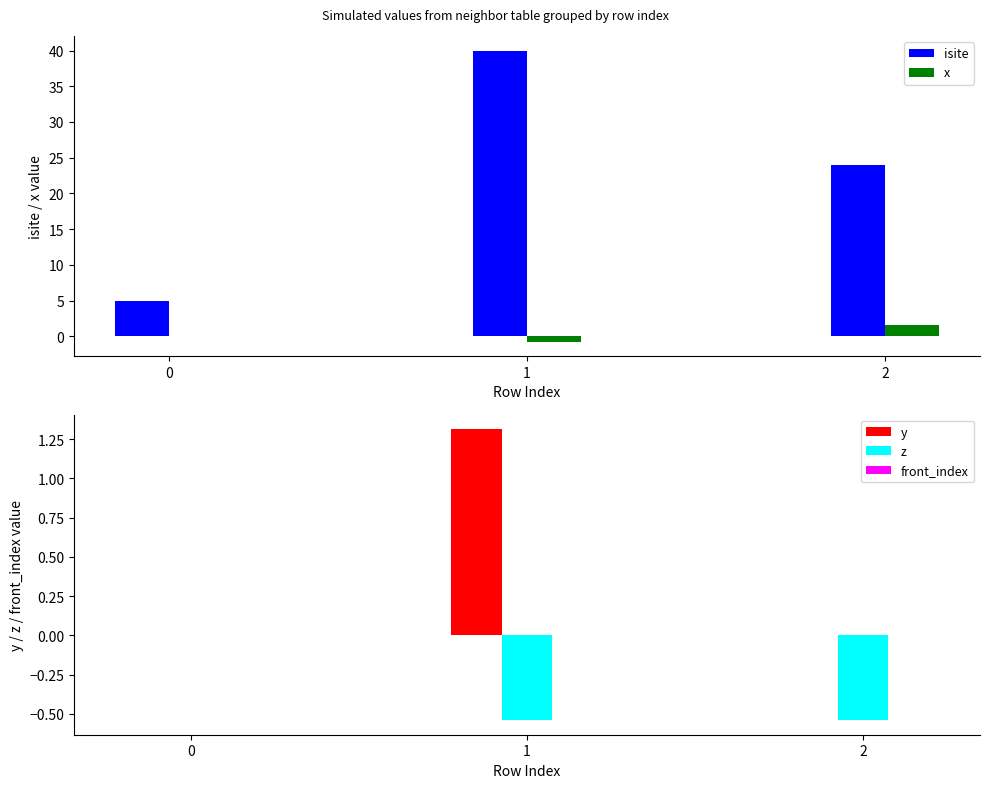

Between 1 and 0, which is larger?

1